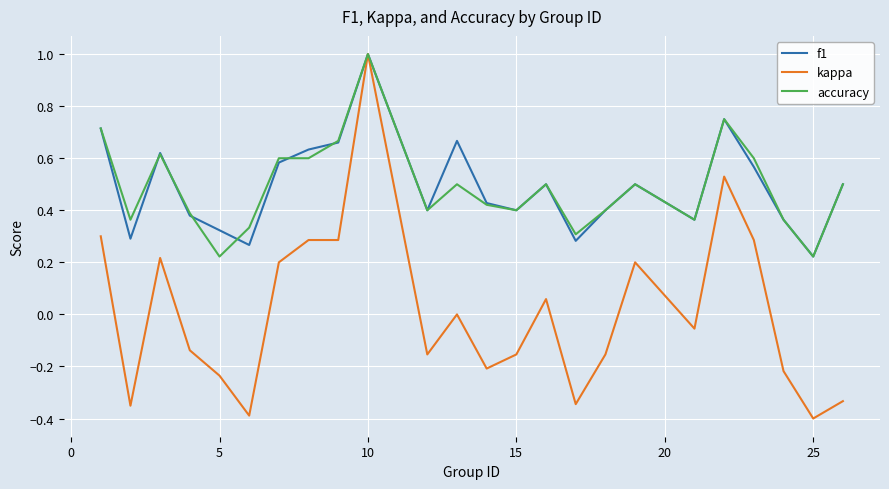

Which series has the largest range (max minus min)?

kappa